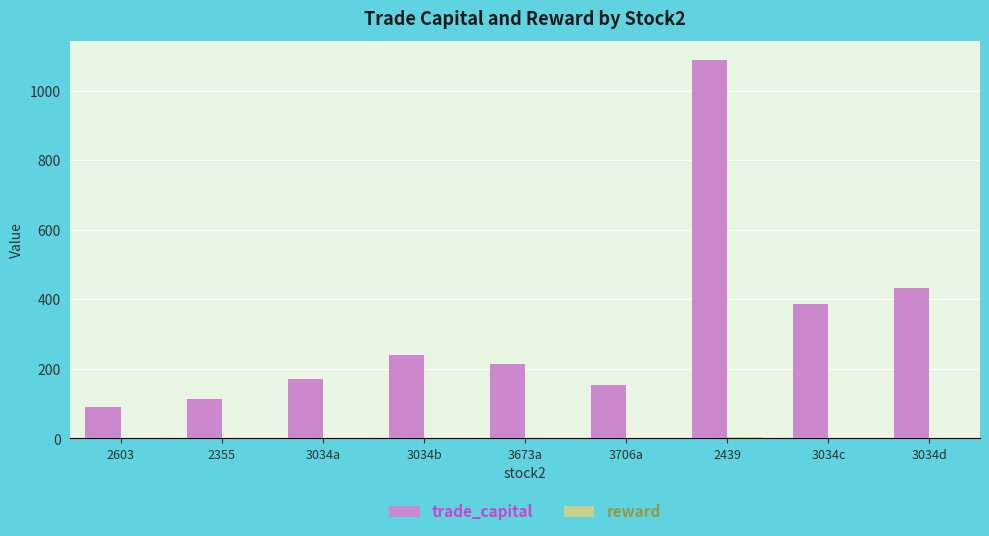

True or false: trade_capital has a value of 409.8 at 2439.

False